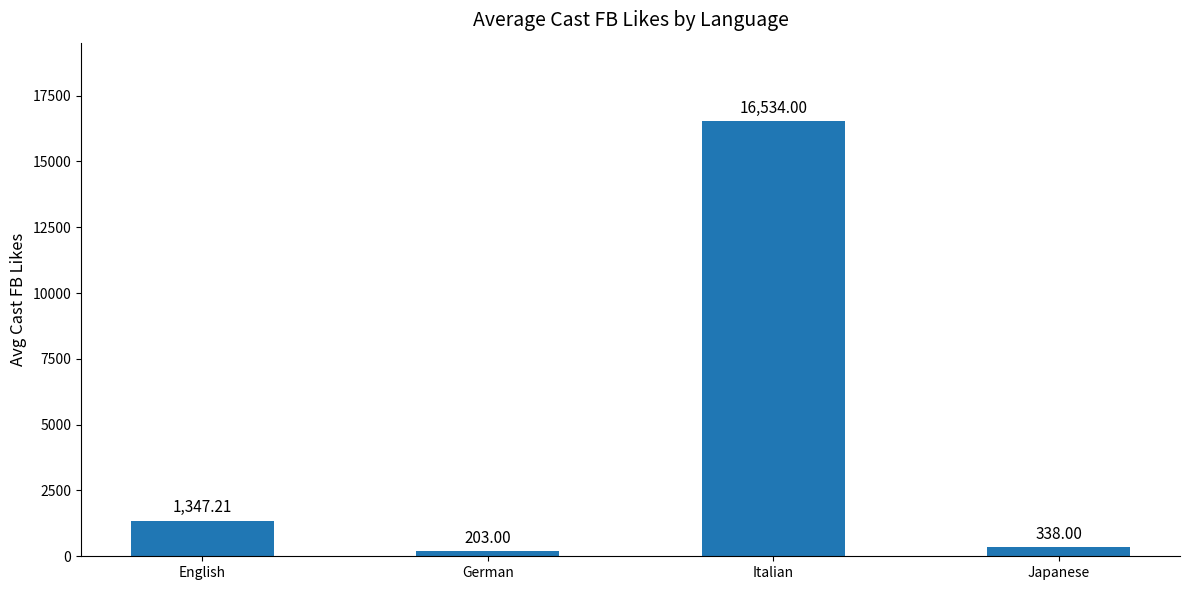

What is the greatest value displayed?

16534.0